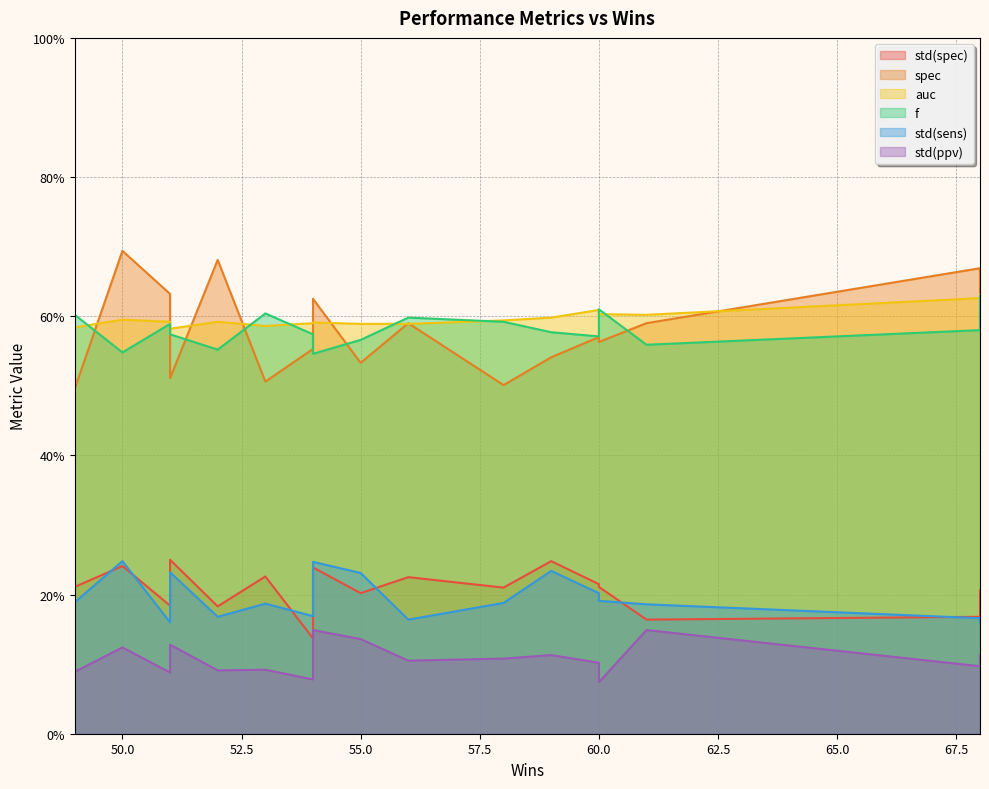

What is the average value of the std(sens) series?

0.2